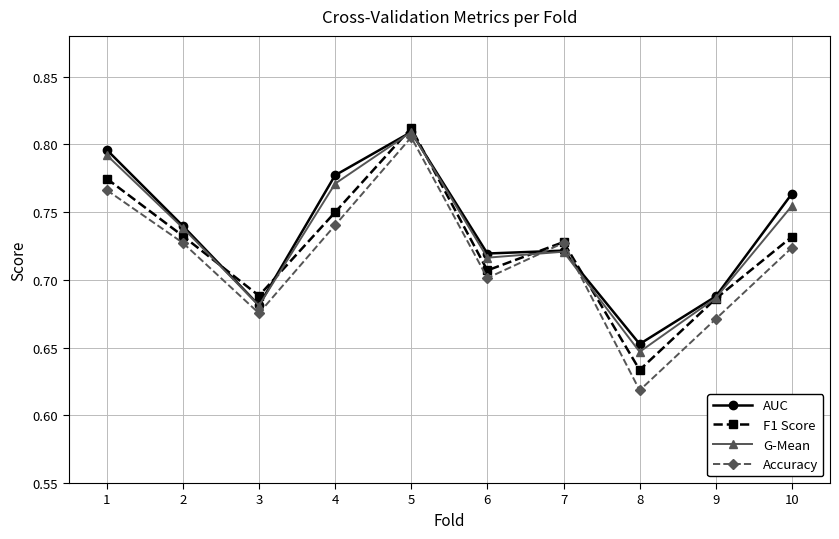

Does the chart have visible grid lines?

Yes